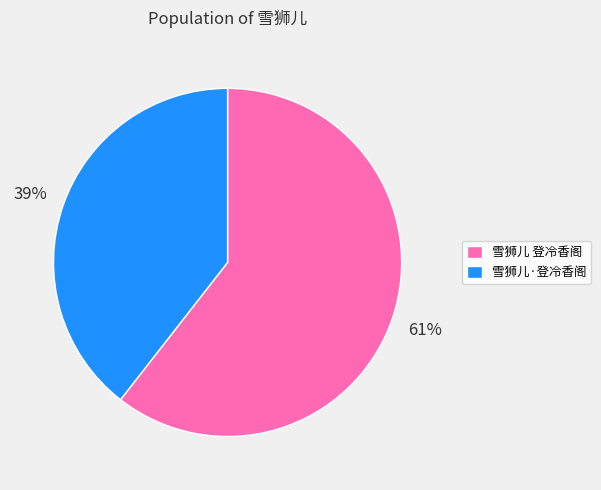

How many segments does this pie chart have?

2